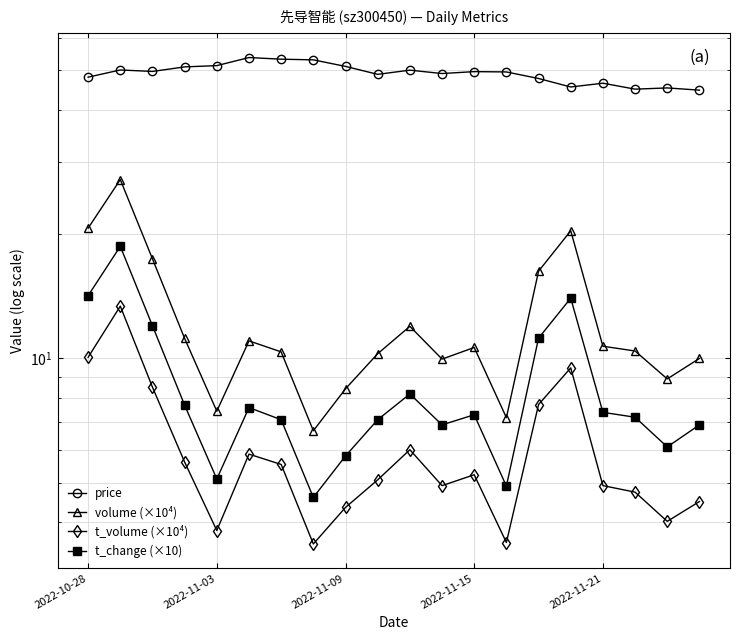

True or false: volume (×10⁴) and t_volume (×10⁴) cross at least once.

False